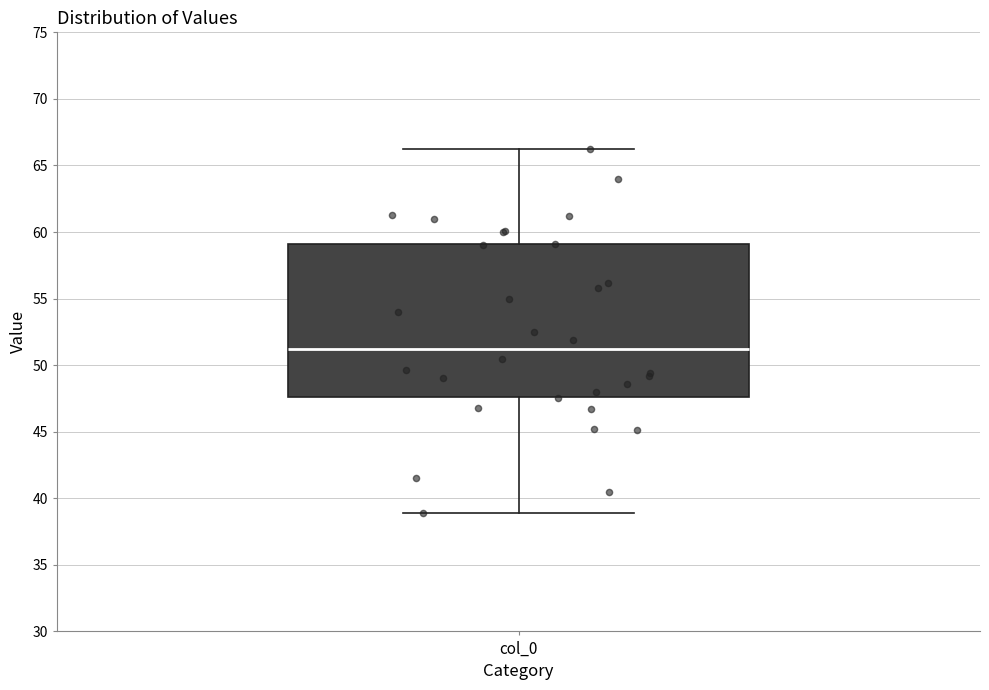

Transcribe this box plot: give where the median line is, the range the box spans, and where the two whiskers end, as read against the y-axis. The values are not printed on the chart, so give them approximately, as read against the axis.

median 51.0, box 47.5 to 59.0, whiskers 39.0 to 66.0